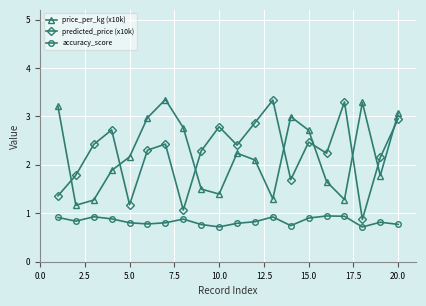

True or false: price_per_kg (x10k) has more than 2 interior local peaks.

True